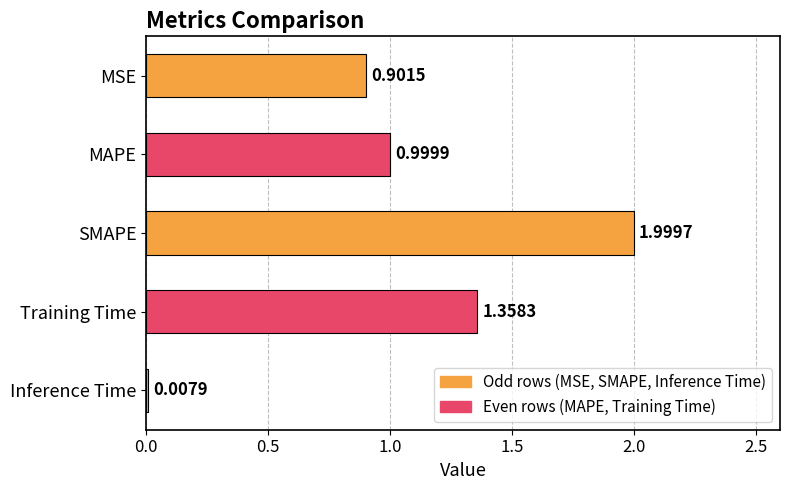

What is the average value?

1.1